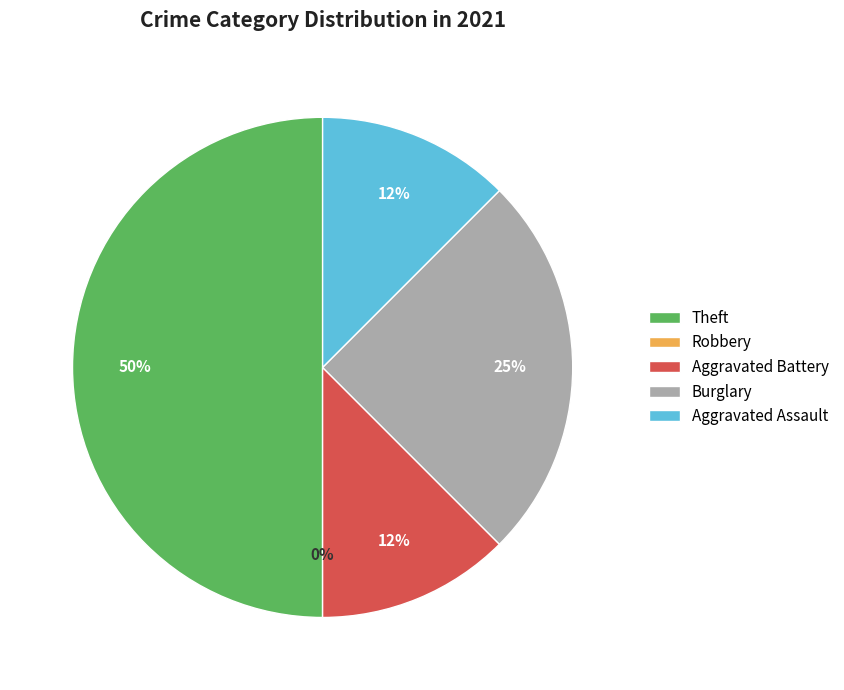

What is the change in value from Robbery to Aggravated Battery?

+1